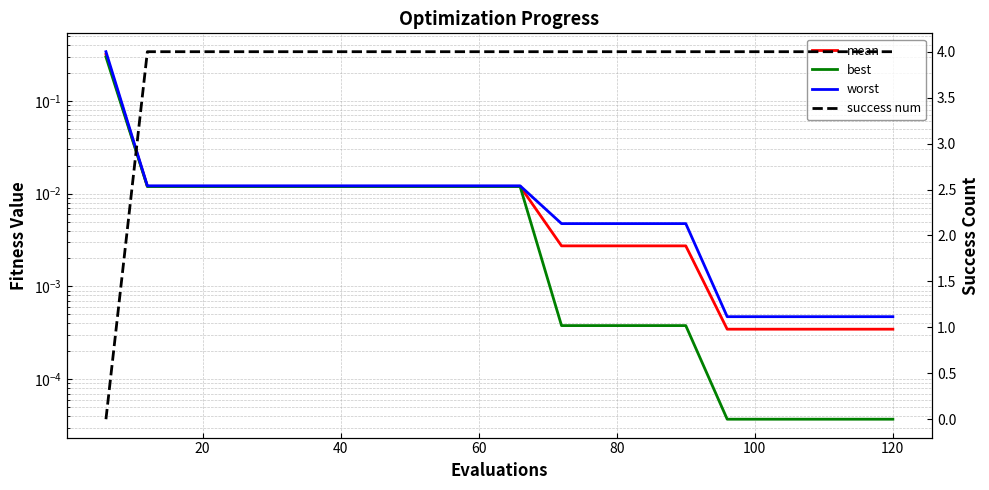

How many lines are shown in the chart?

4